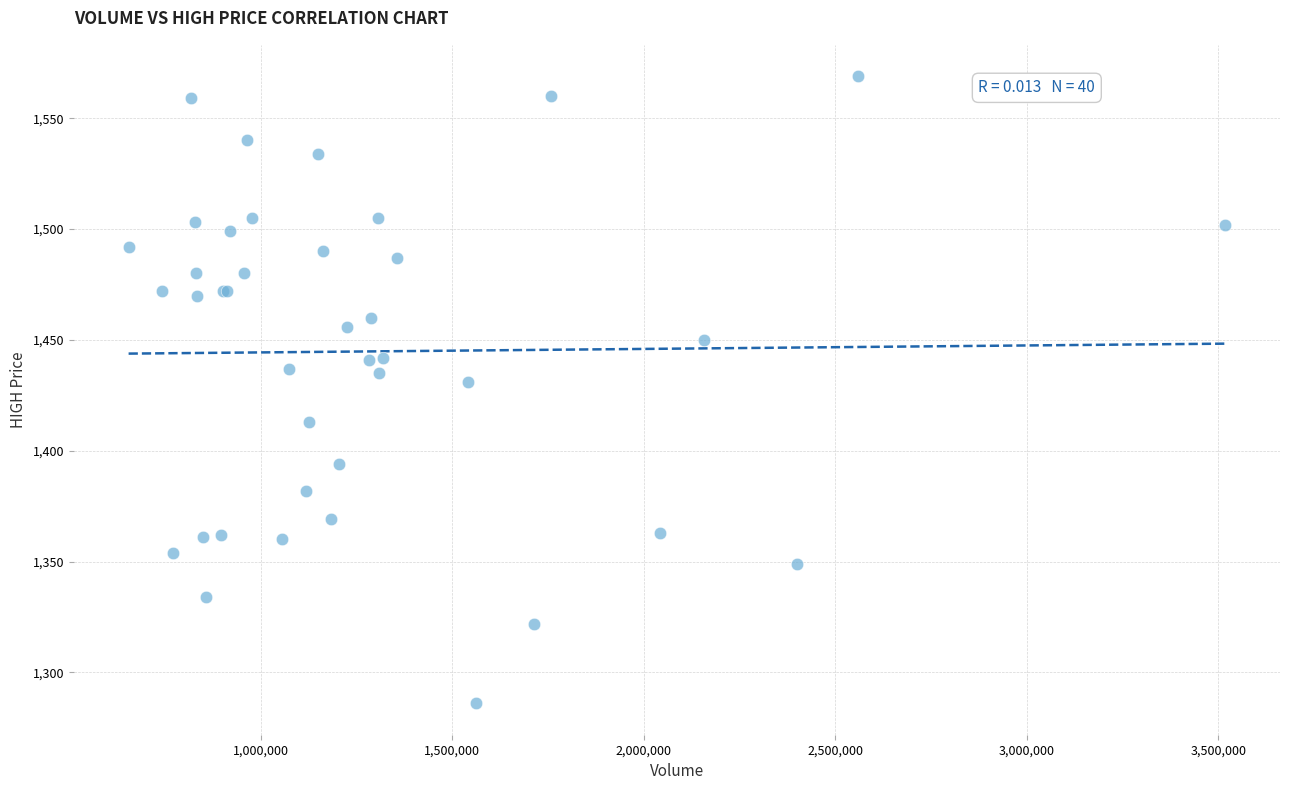

What Y value in the scatter plot is closest to 1427?

1431